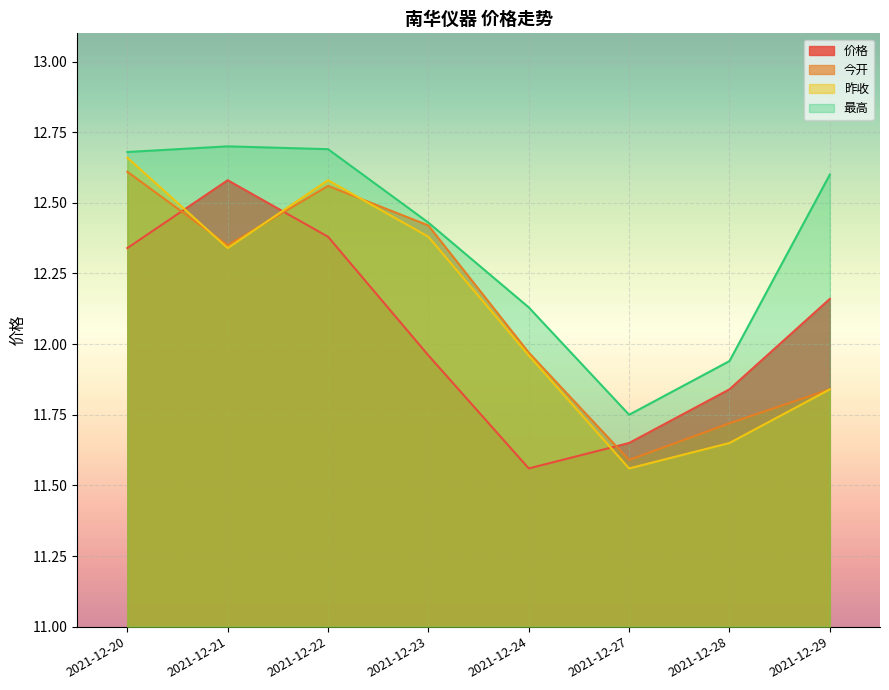

How many interior local valleys does the 价格 series have?

1